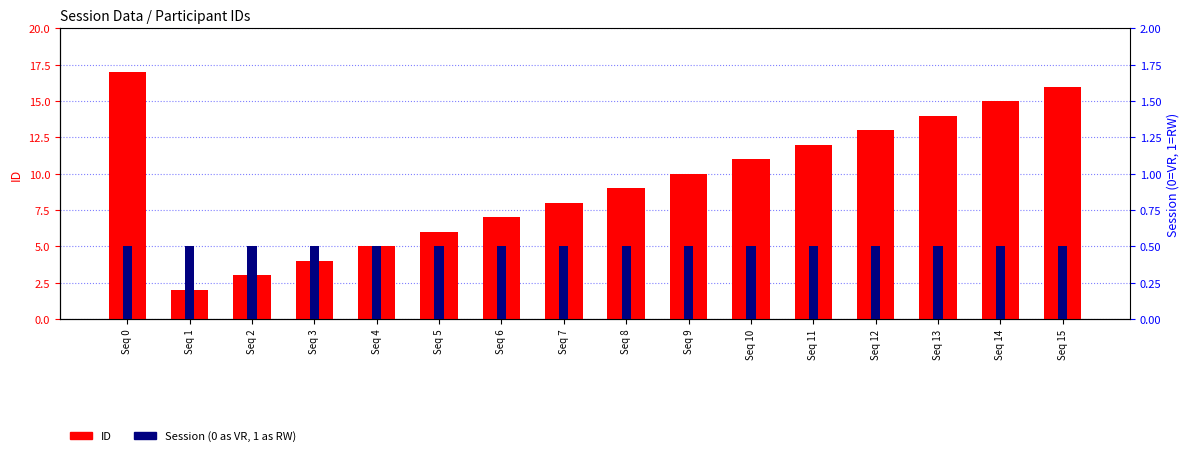

Which series has the largest range (max minus min)?

ID